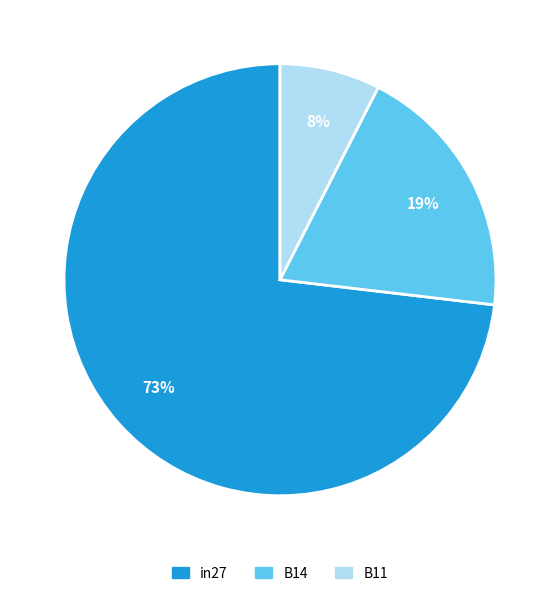

To the nearest percent, what portion does B11 represent?

8%